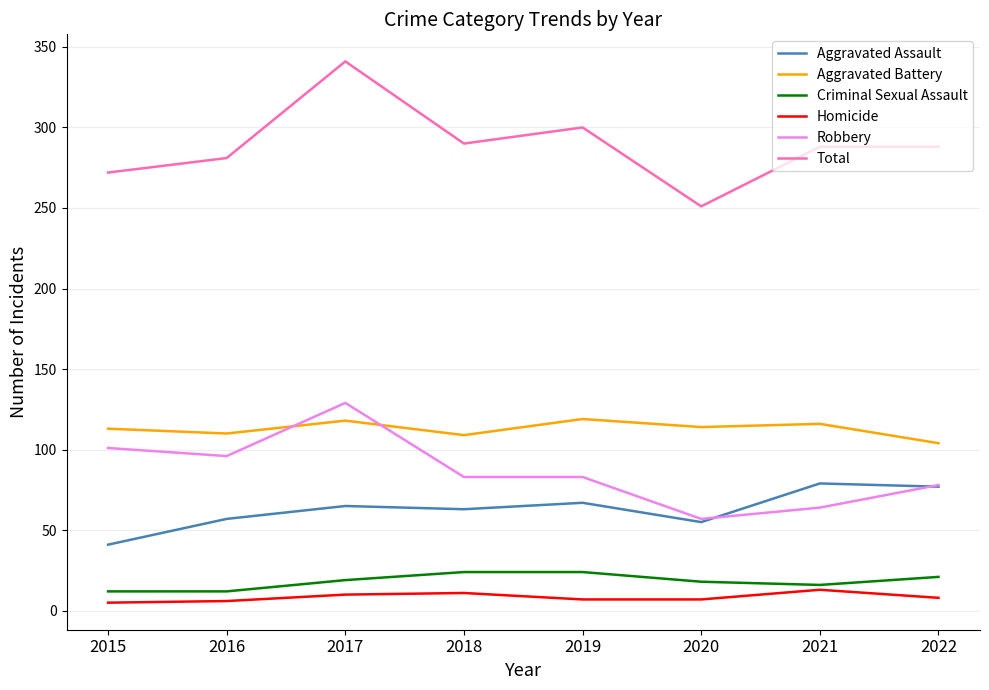

What is the total value across all series at 2022?

576